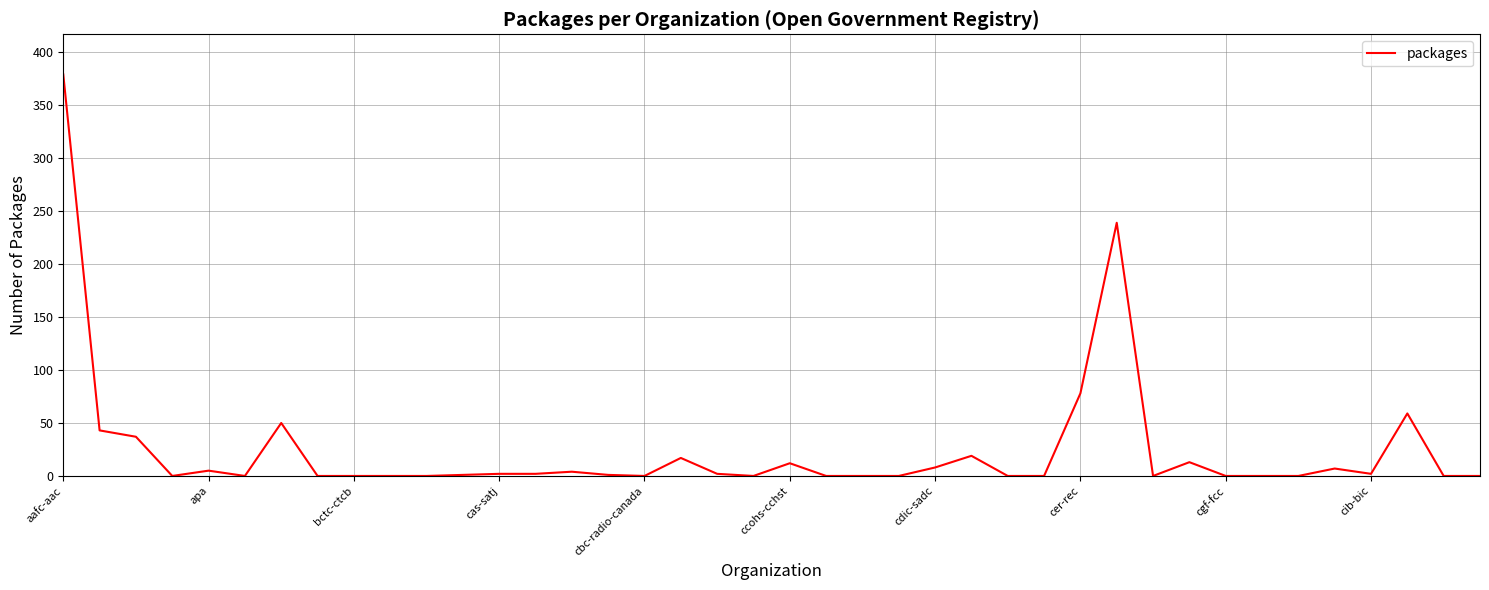

What is the difference between the maximum and minimum values?

379